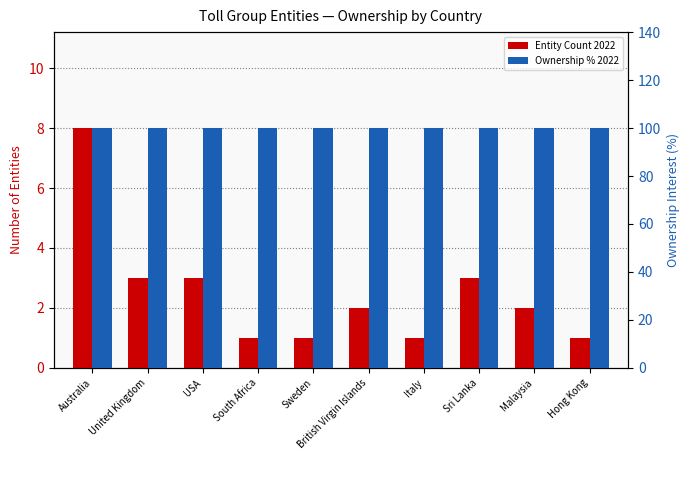

What position from the left is Australia?

1